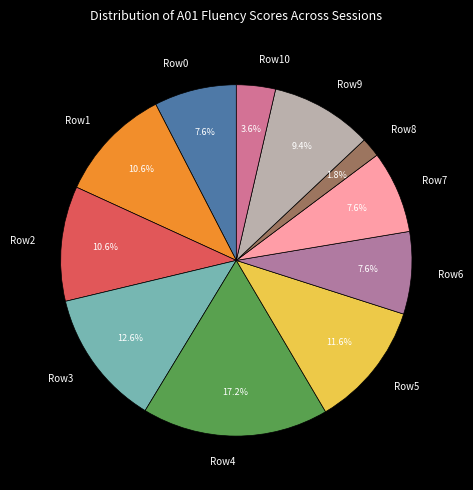

Which category has the smallest portion of the pie?

Row8